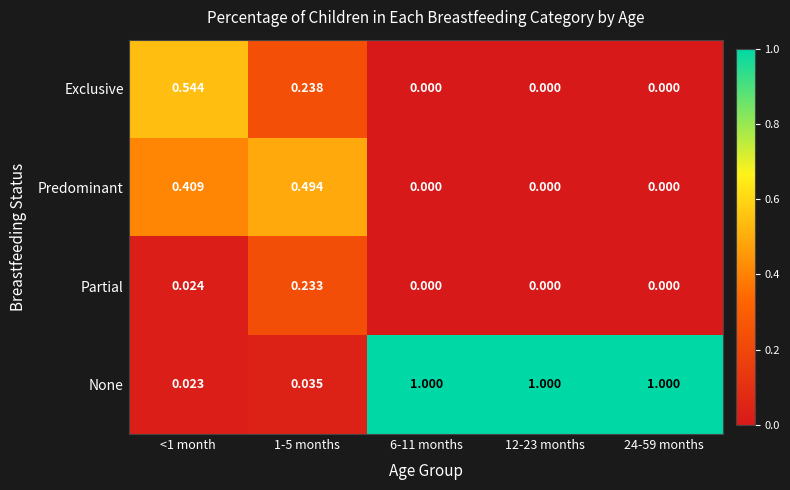

Which series has the largest total across all categories?

None